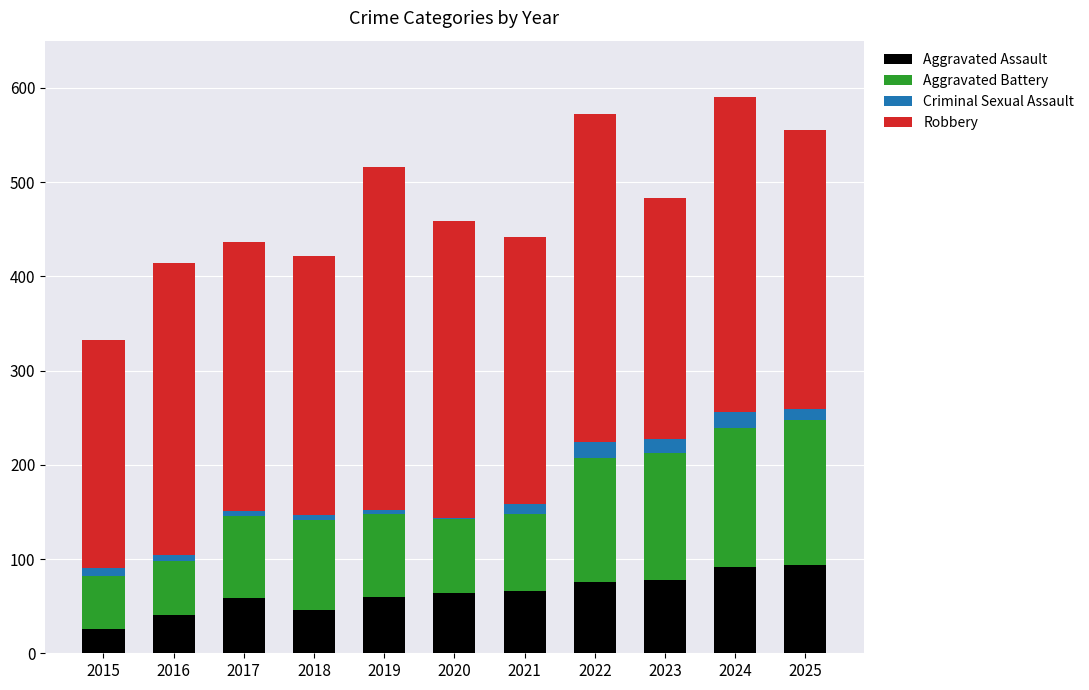

True or false: Aggravated Assault has a value of 76 at 2022.

True